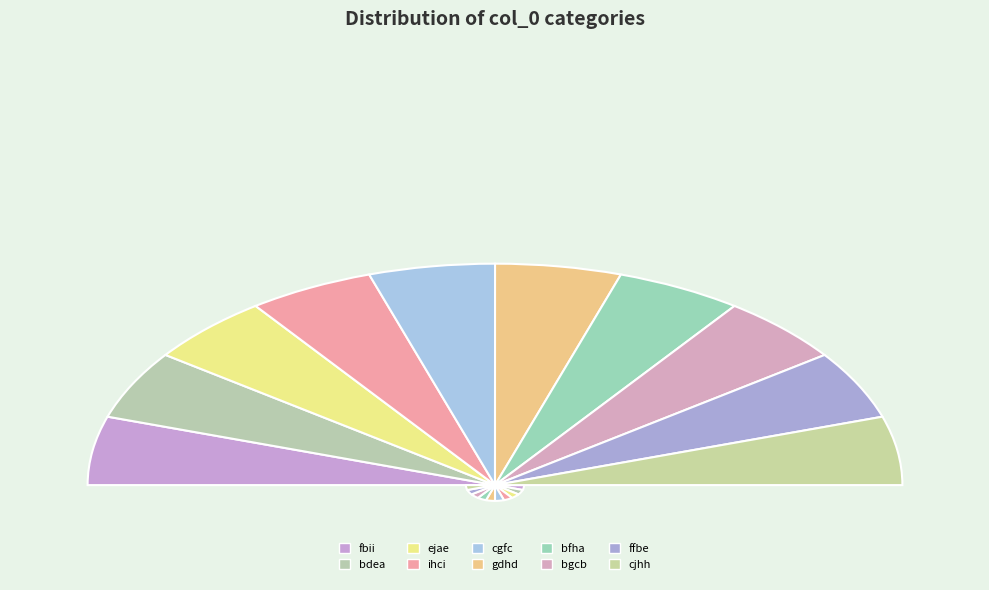

What is the change in value from fbii to bgcb?

-4952